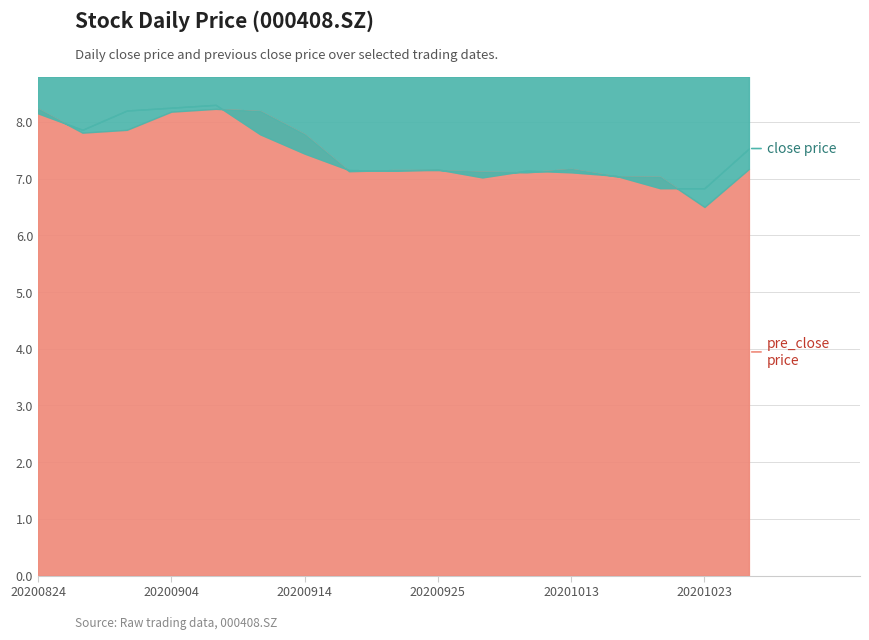

After their last crossing, which series has the higher values: close or pre_close?

close